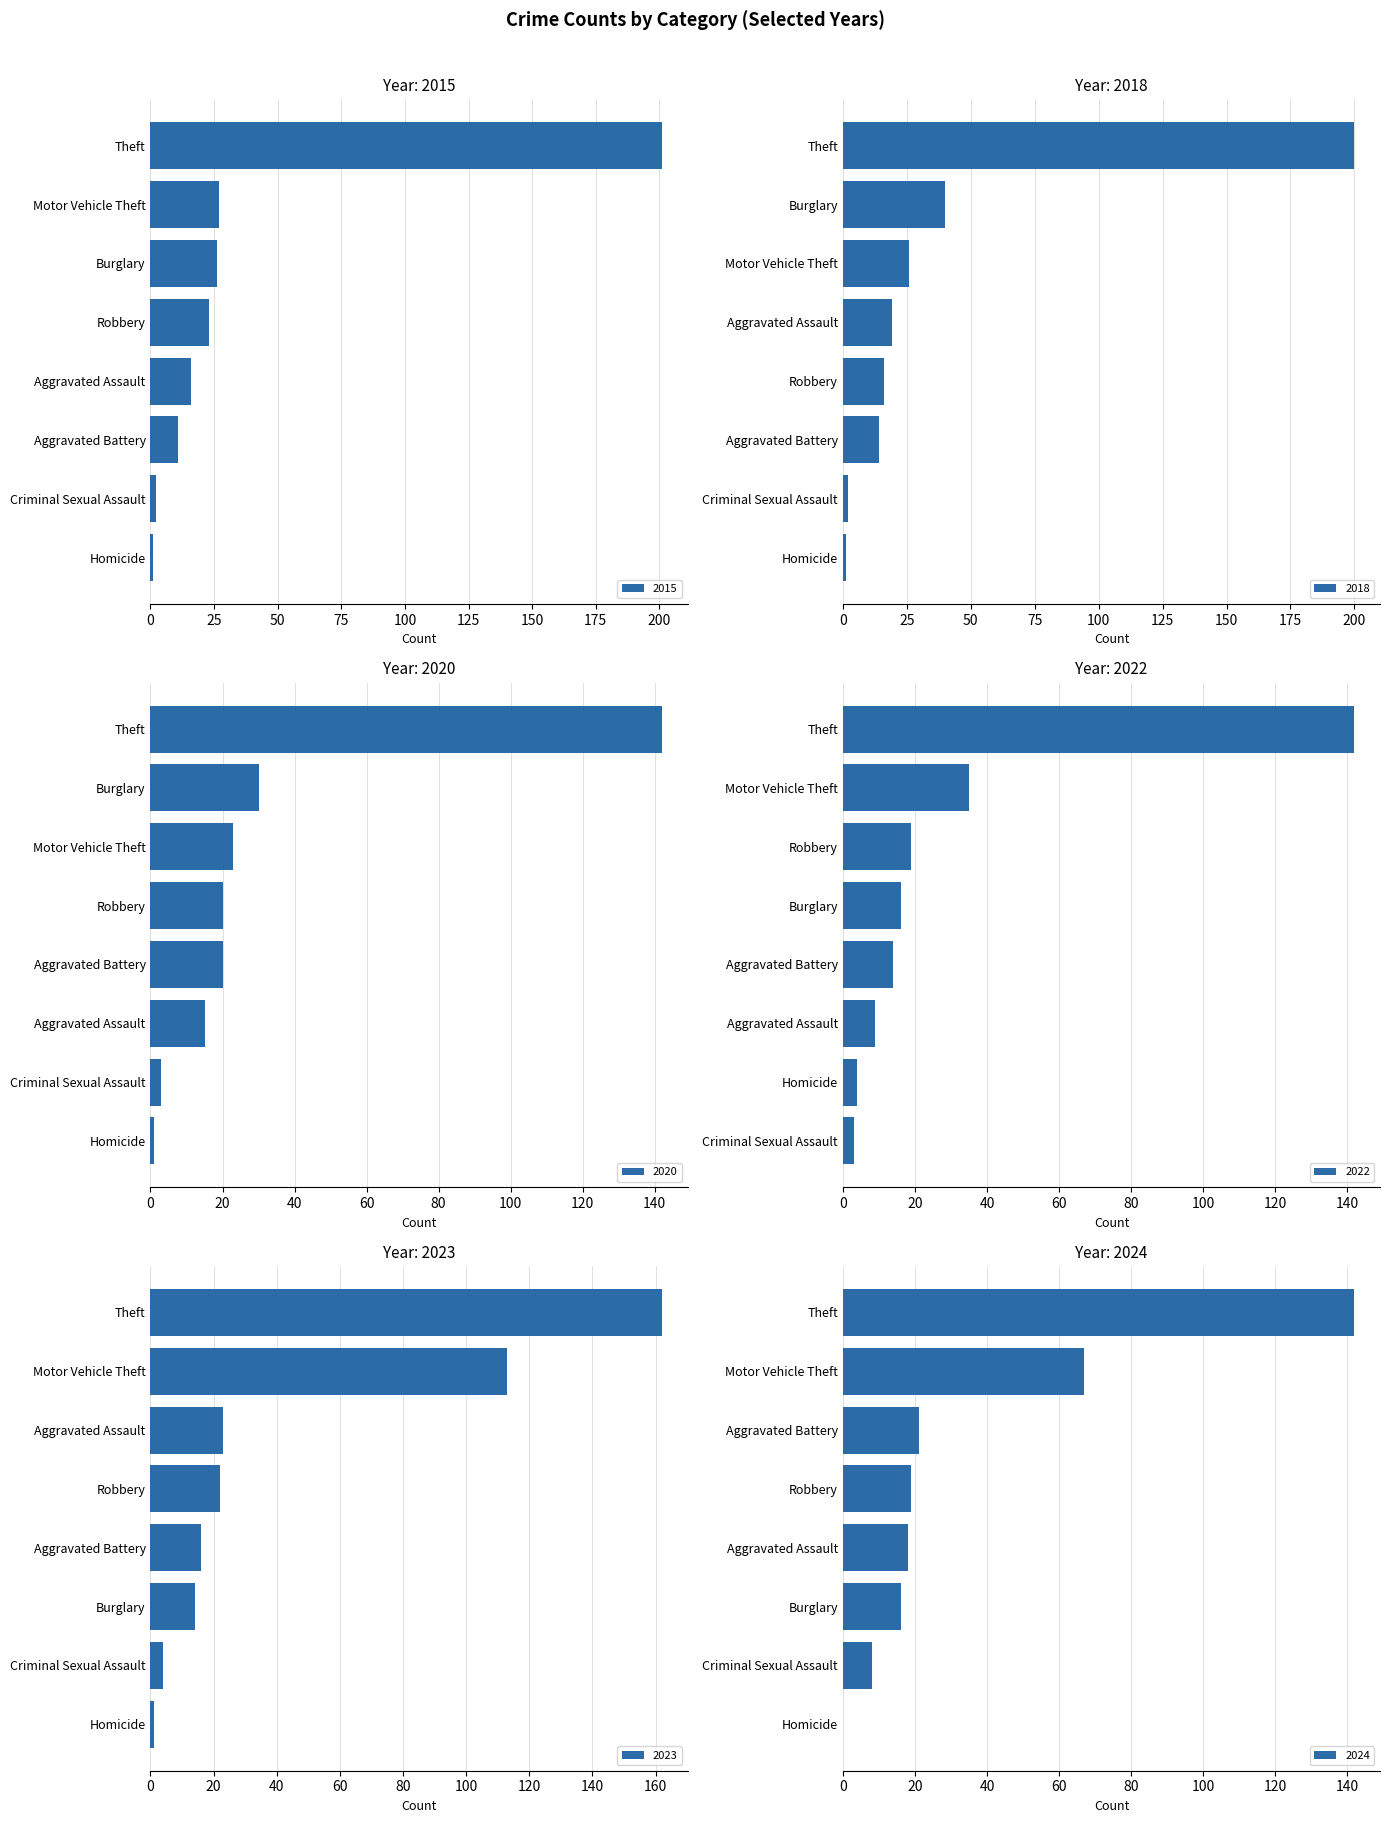

At which label is 2023 closest to 81?

Motor Vehicle Theft